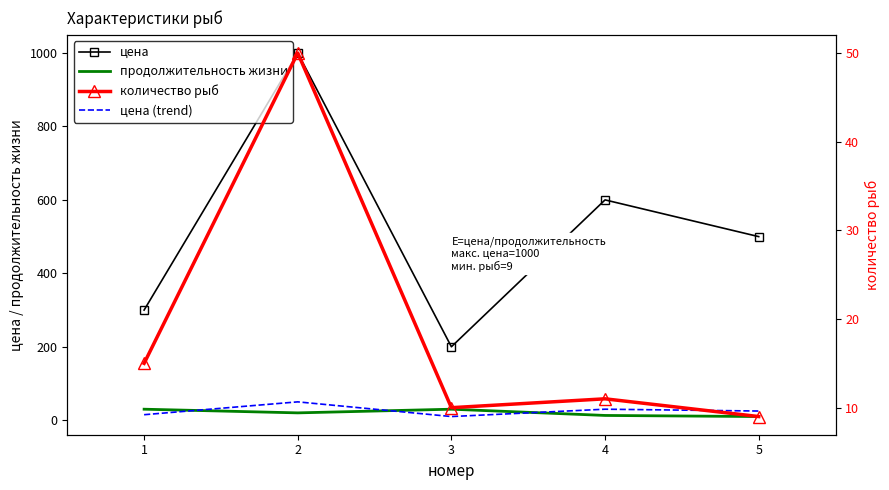

Count the number of categories in the chart.

5